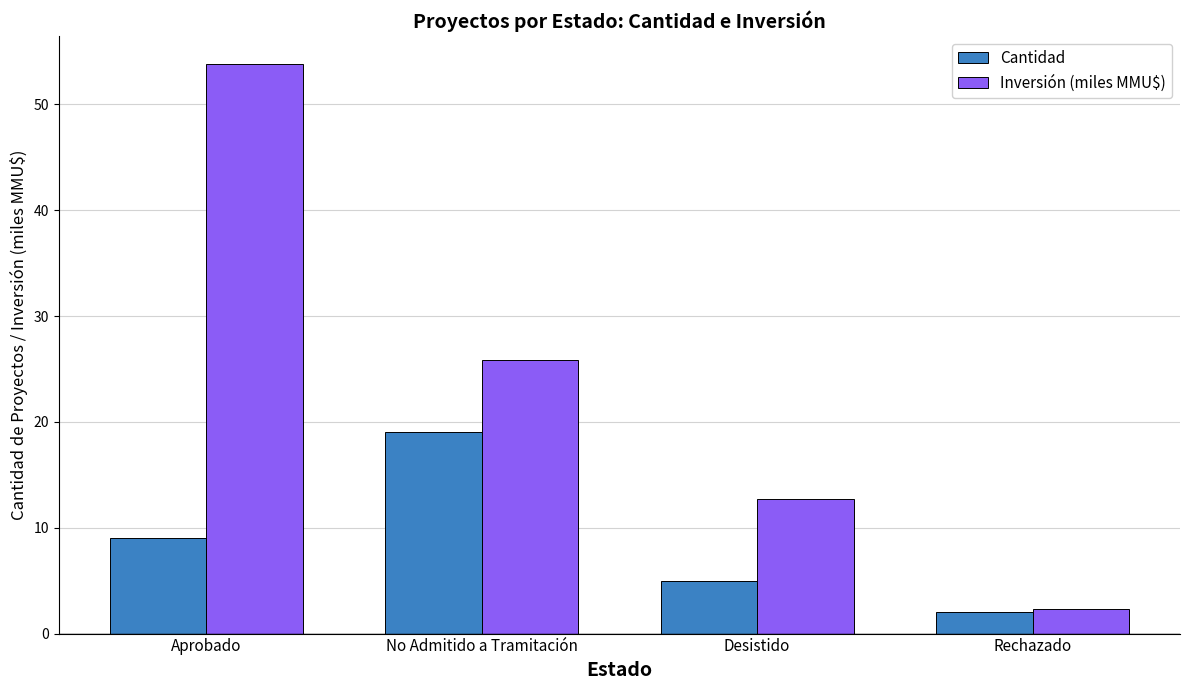

What is the sum of all Inversión (miles MMU$) values?

94.7